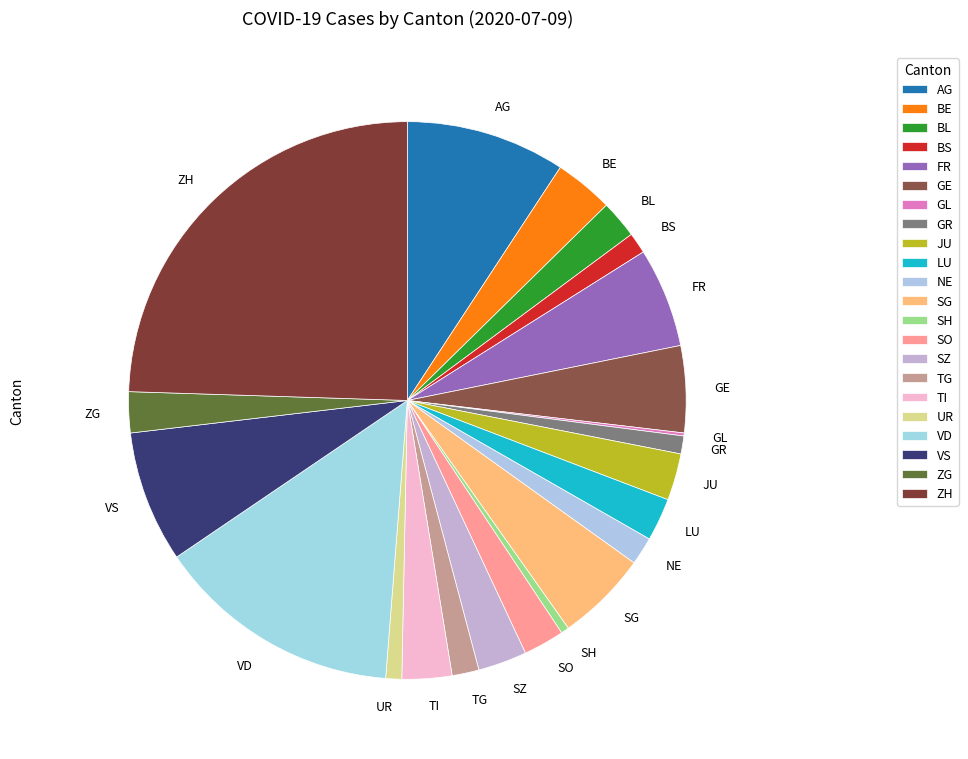

Which has a higher value, BL or BS?

BL